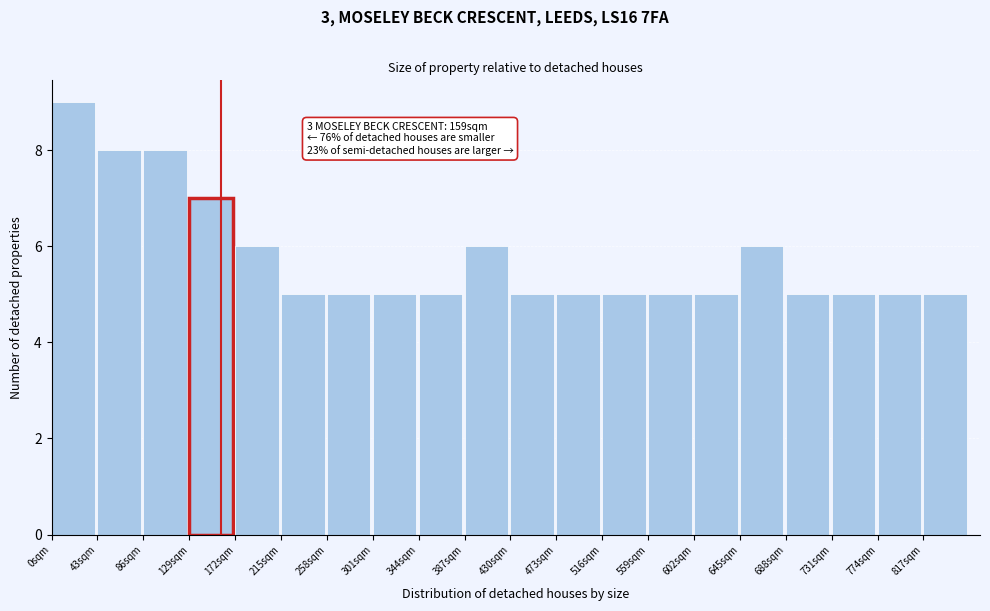

Over which range of the x-axis is the bar tallest?

0 to 43